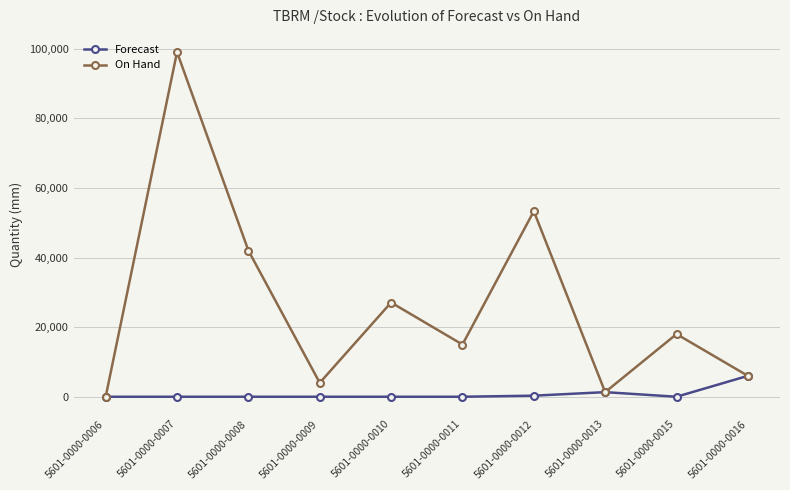

What is the value of the On Hand point at the 2nd from the left?

99000.0